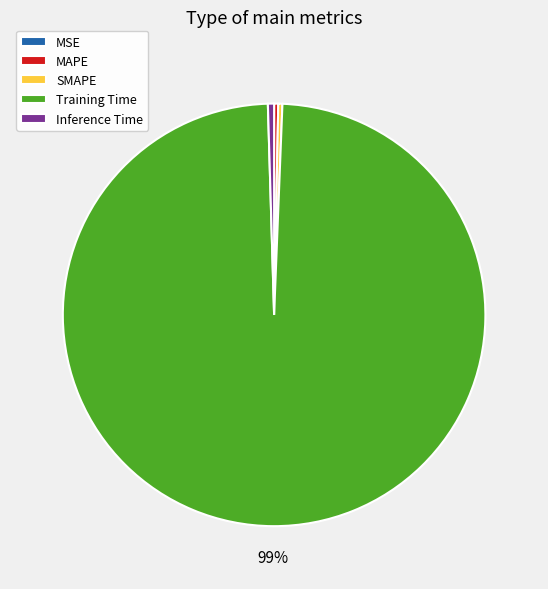

To the nearest percent, what is the average slice percentage?

20%